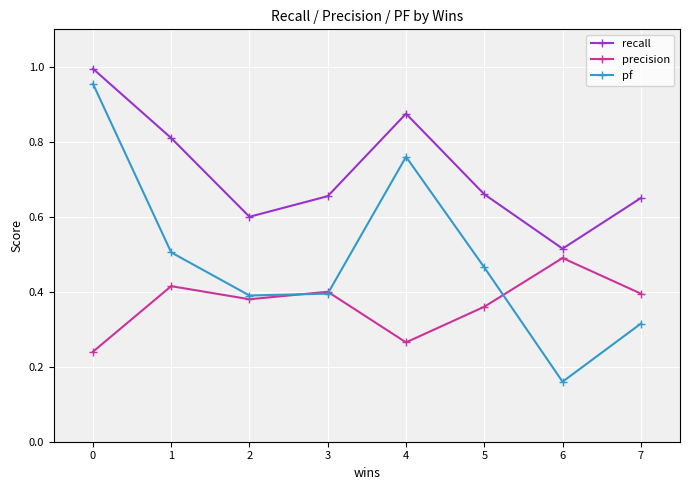

Which category has the lowest value in the pf series?

6